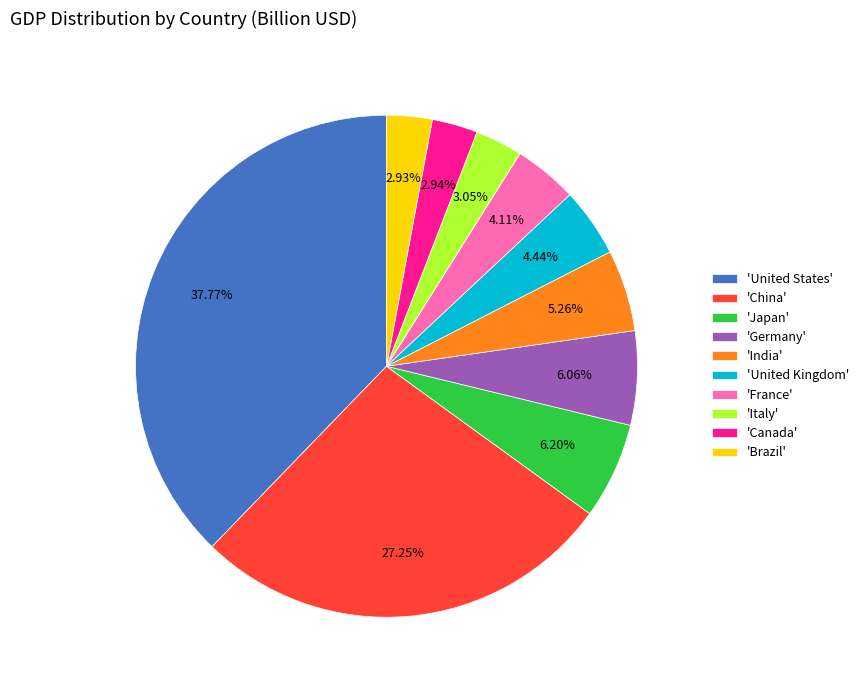

Is there a majority slice in this chart?

No